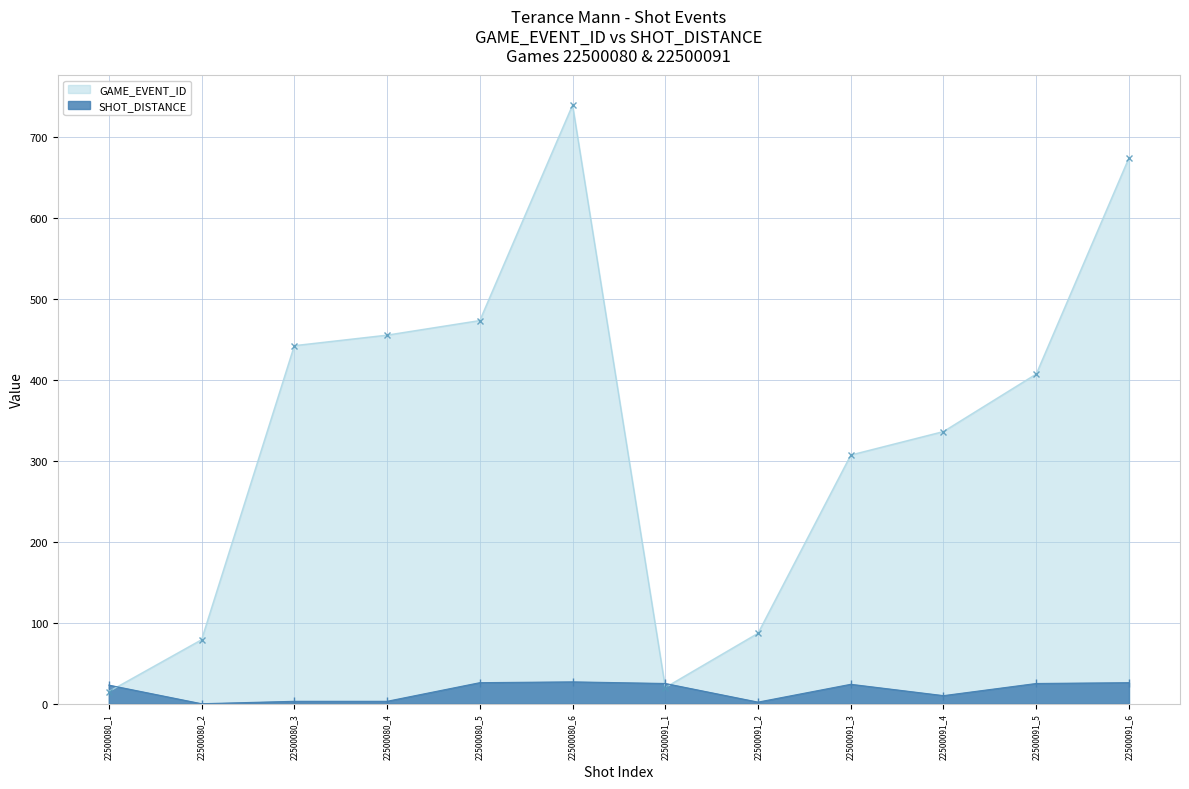

Which series ends up on top after the final intersection of GAME_EVENT_ID and SHOT_DISTANCE?

GAME_EVENT_ID